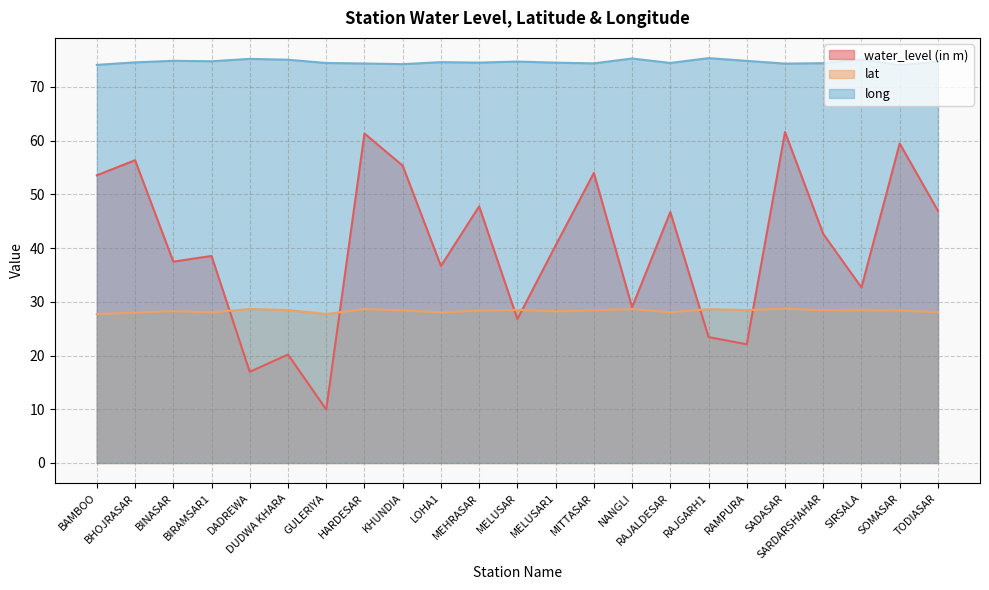

What is the difference between the water_level (in m) values at TODIASAR and SADASAR?

14.7